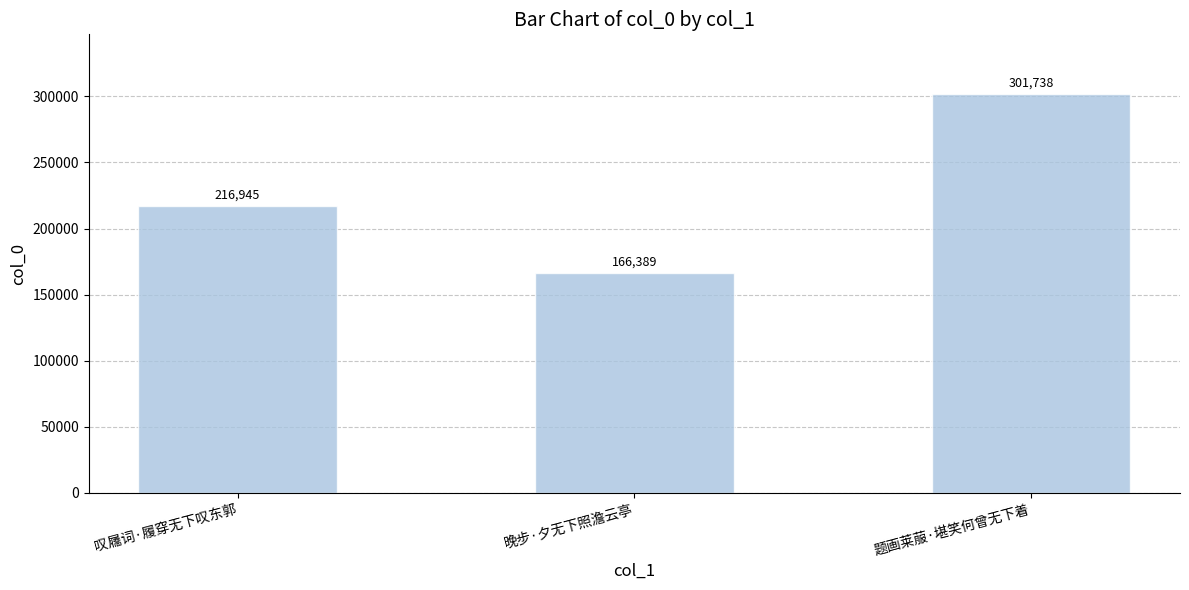

Rank the categories by value from highest to lowest.

题画莱菔·堪笑何曾无下着, 叹屩词·履穿无下叹东郭, 晚步·夕无下照澹云亭